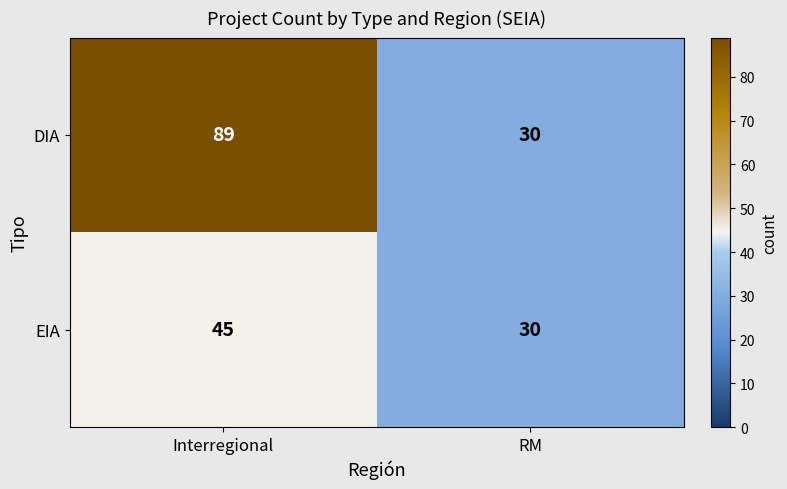

What is the total value across all series at Interregional?

134